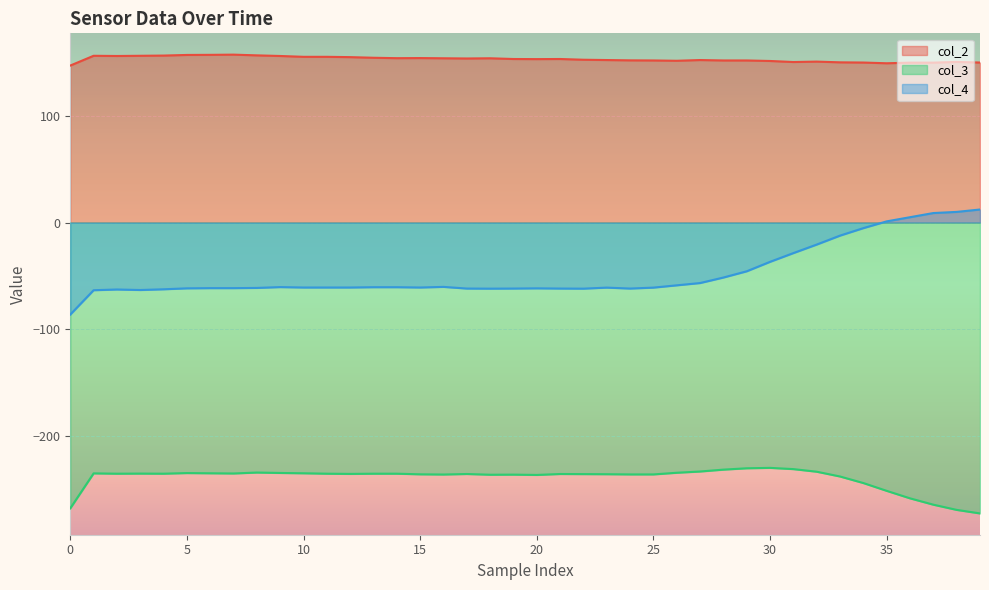

True or false: col_3 and col_4 cross at least once.

False